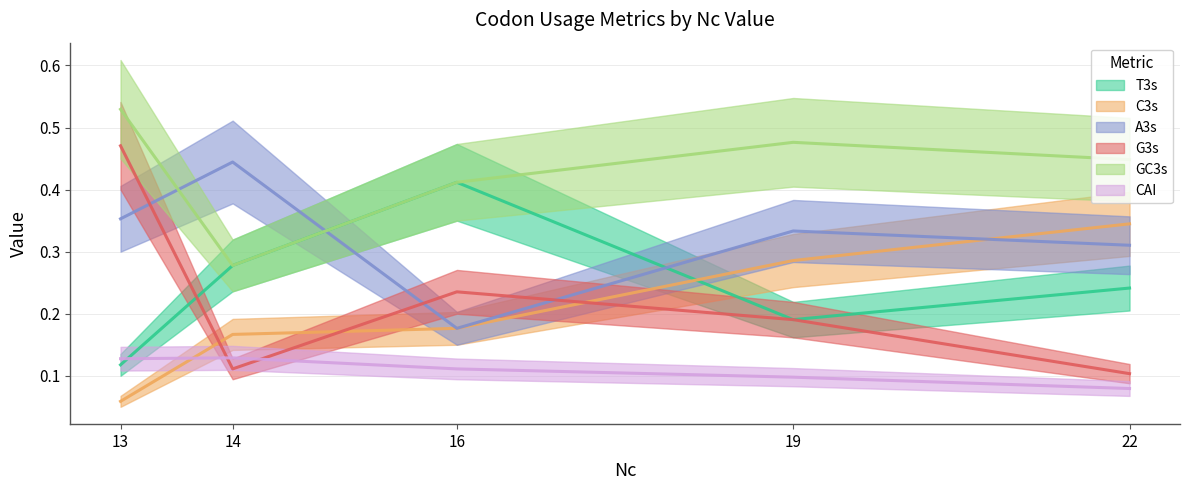

Which has a higher value, 19 or 16?

16